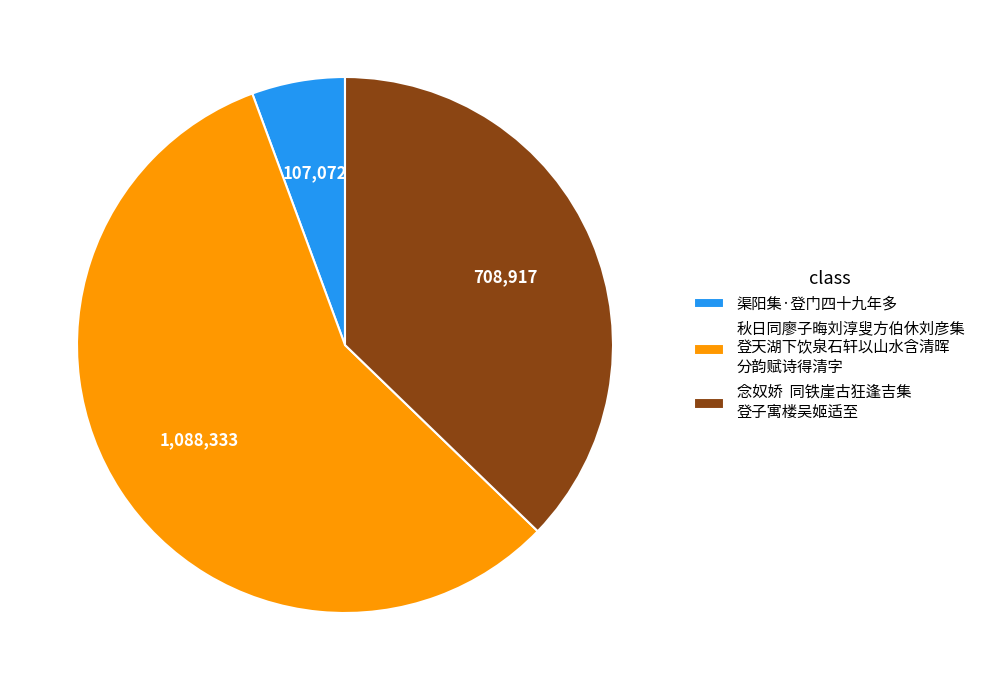

Is the sum of 秋日同廖子晦刘淳叟方伯休刘彦集 登天湖下饮泉石轩以山水含清晖 分韵赋诗得清字 and 渠阳集·登门四十九年多 greater than half?

Yes